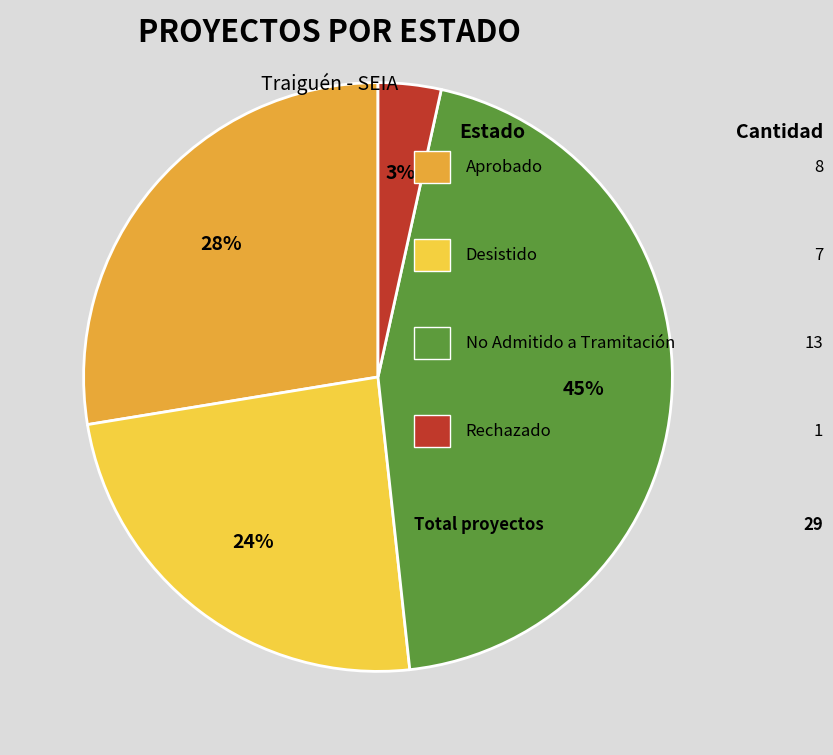

To the nearest percent, what is the average slice percentage?

25%